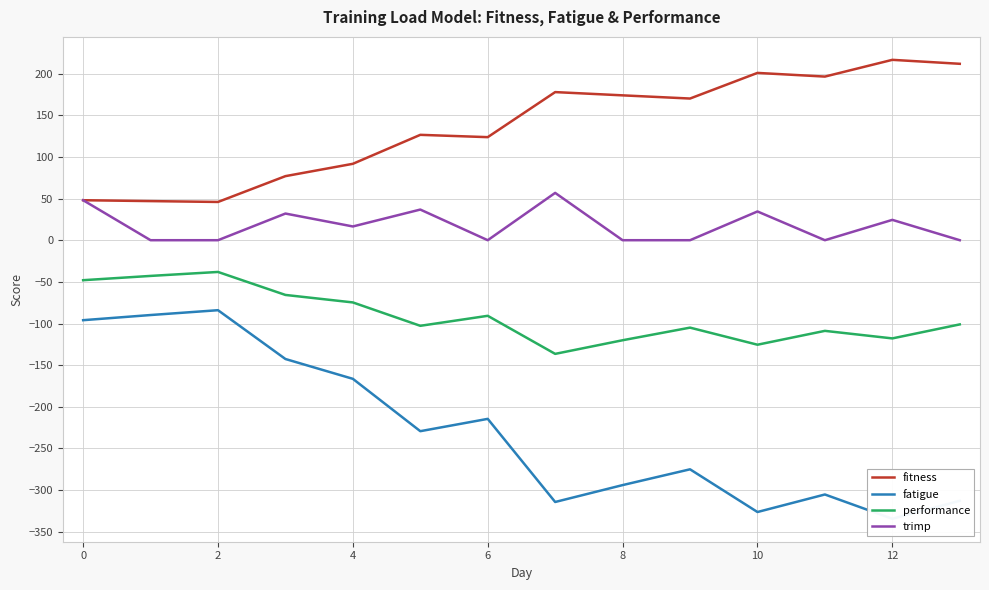

What are all the series names shown in the legend?

fitness, fatigue, performance, trimp